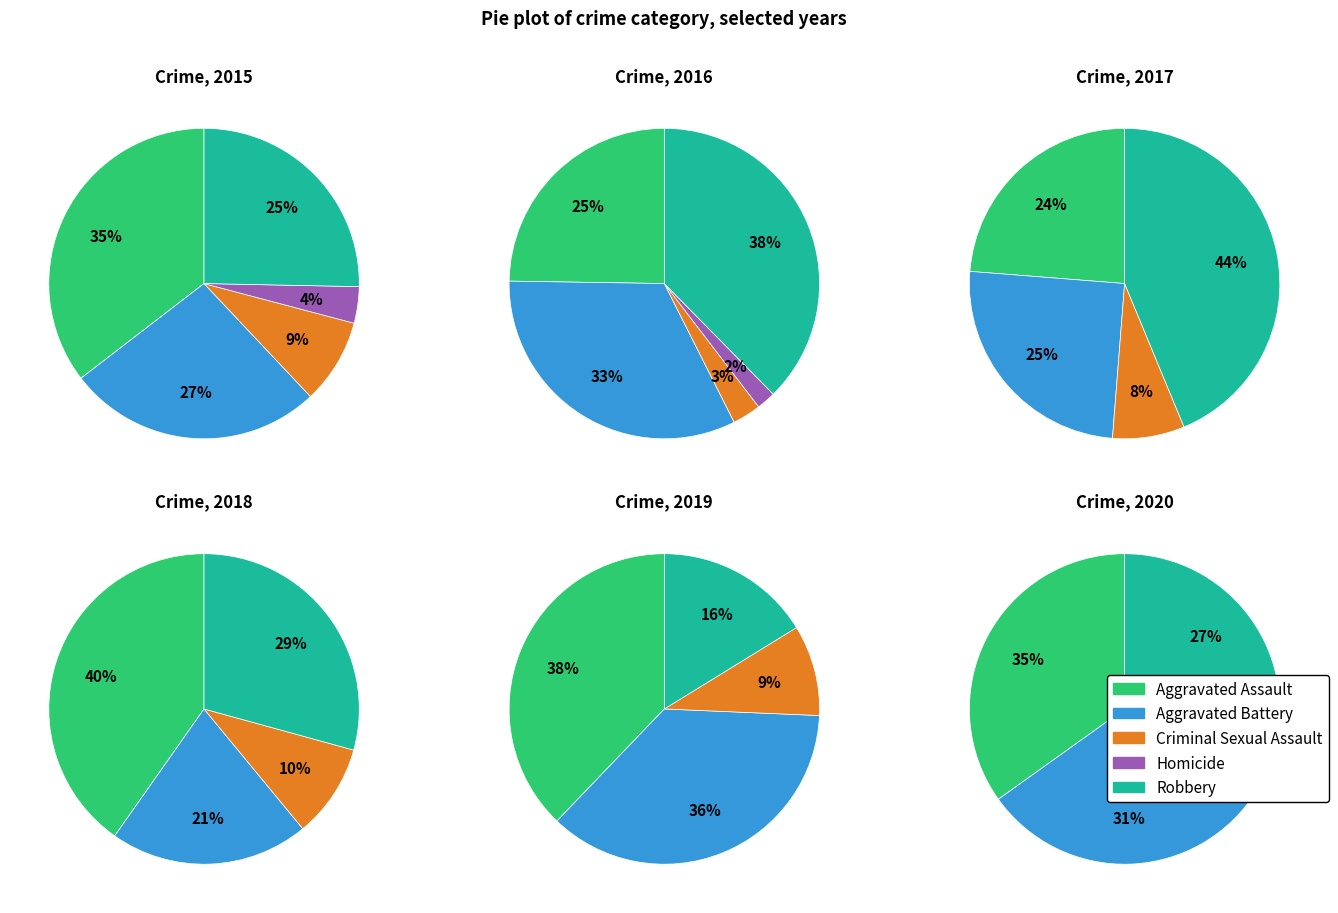

What percentage is the 6 slice, to the nearest percent?

9%